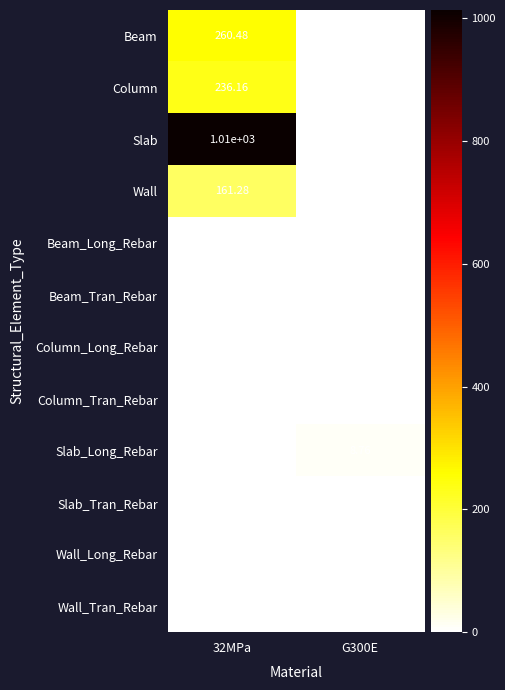

Rank the series by their maximum value, from highest to lowest.

Slab, Beam, Column, Wall, Slab_Long_Rebar, Column_Long_Rebar, Beam_Long_Rebar, Beam_Tran_Rebar, Wall_Long_Rebar, Wall_Tran_Rebar, Column_Tran_Rebar, Slab_Tran_Rebar